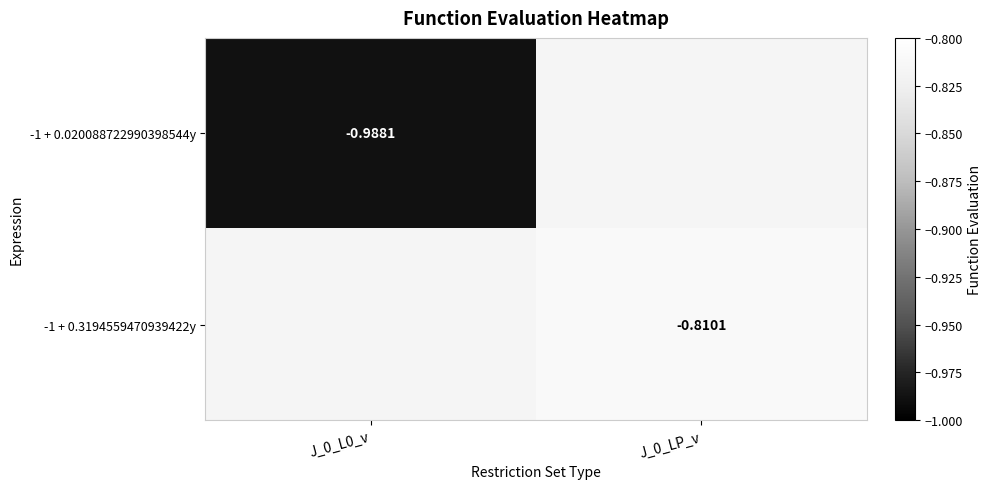

What is the maximum value shown in the chart?

-0.8